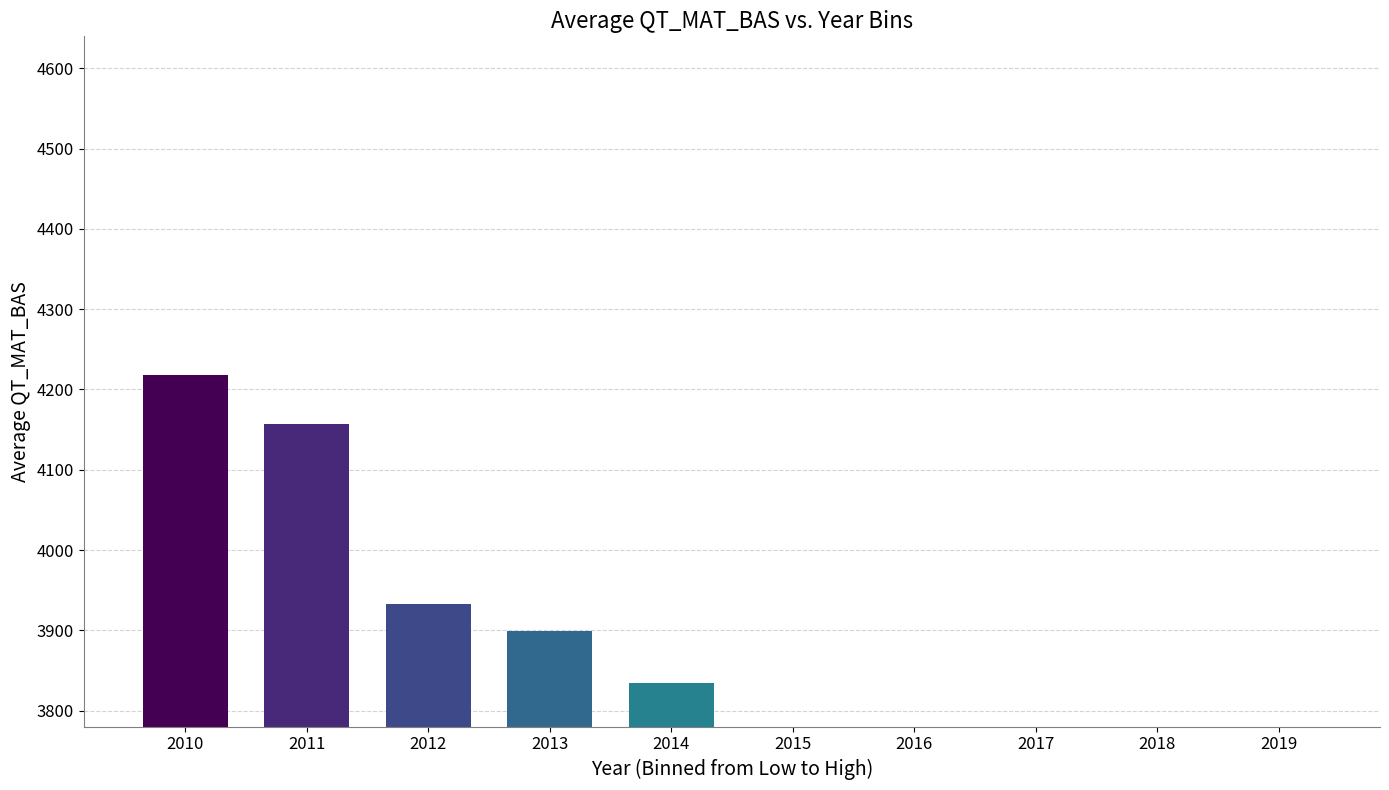

At which category does the chart reach its minimum across all series?

2019